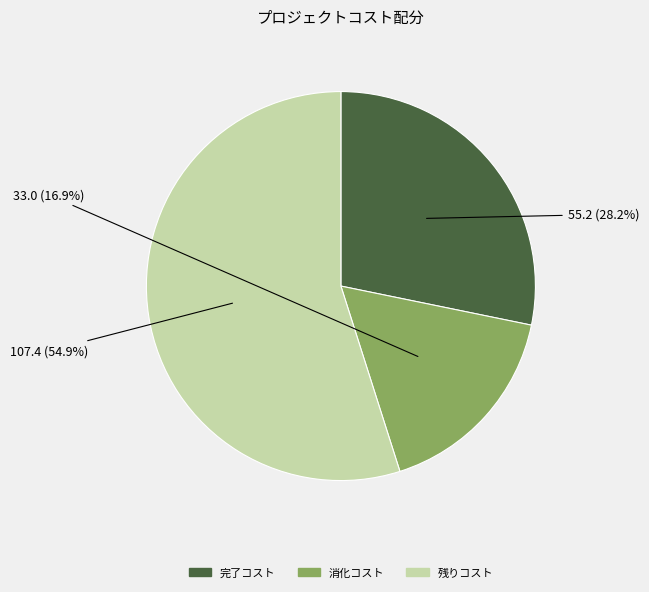

Is there a majority slice in this chart?

Yes